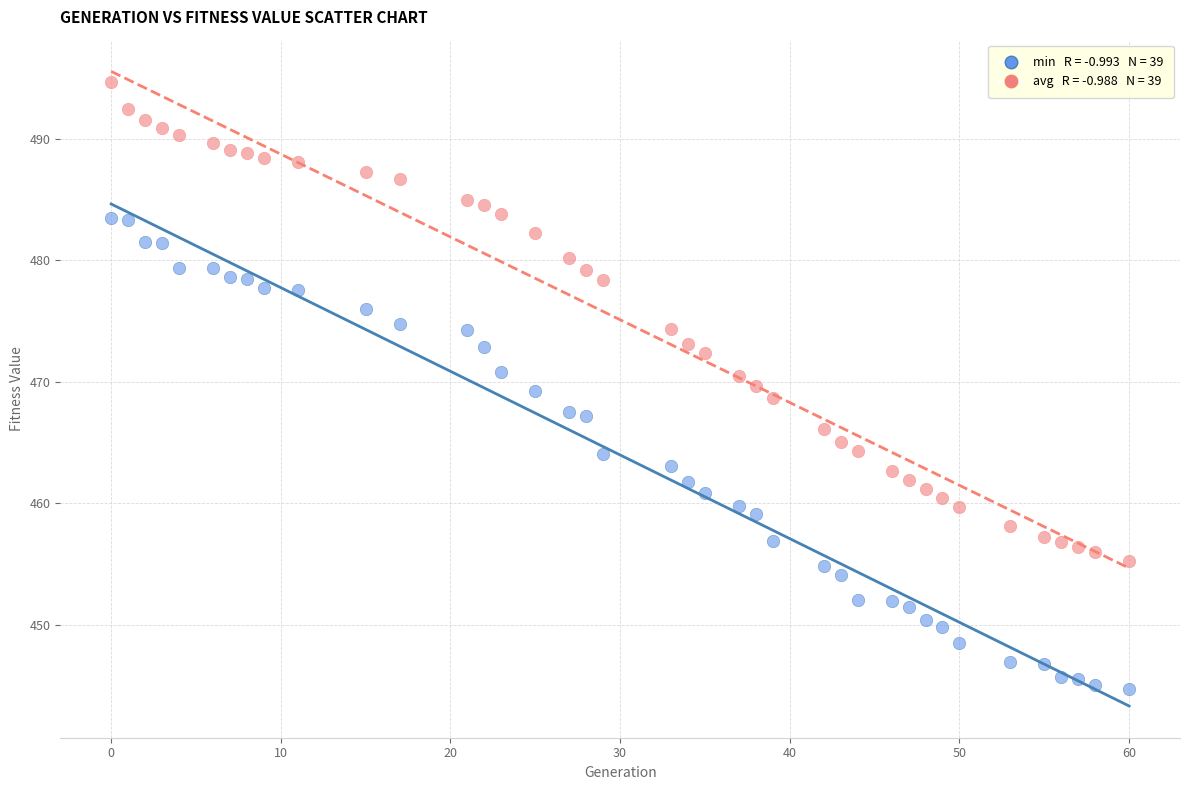

Across all data points, what is the range of X values (max minus min)?

60.0